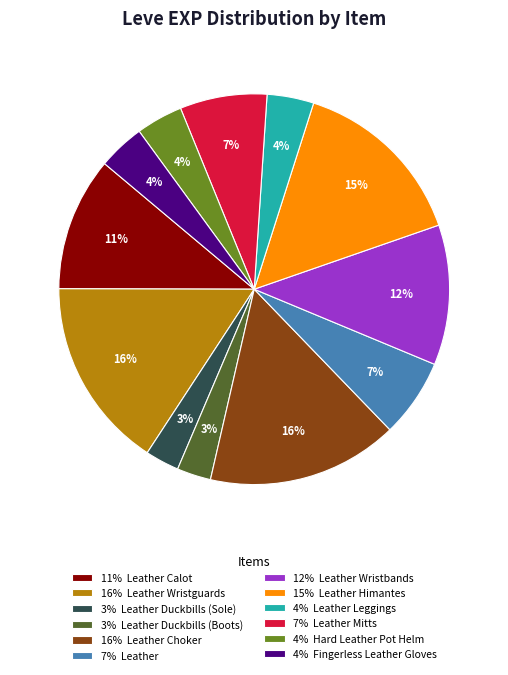

To the nearest percent, what is the average slice percentage?

8%